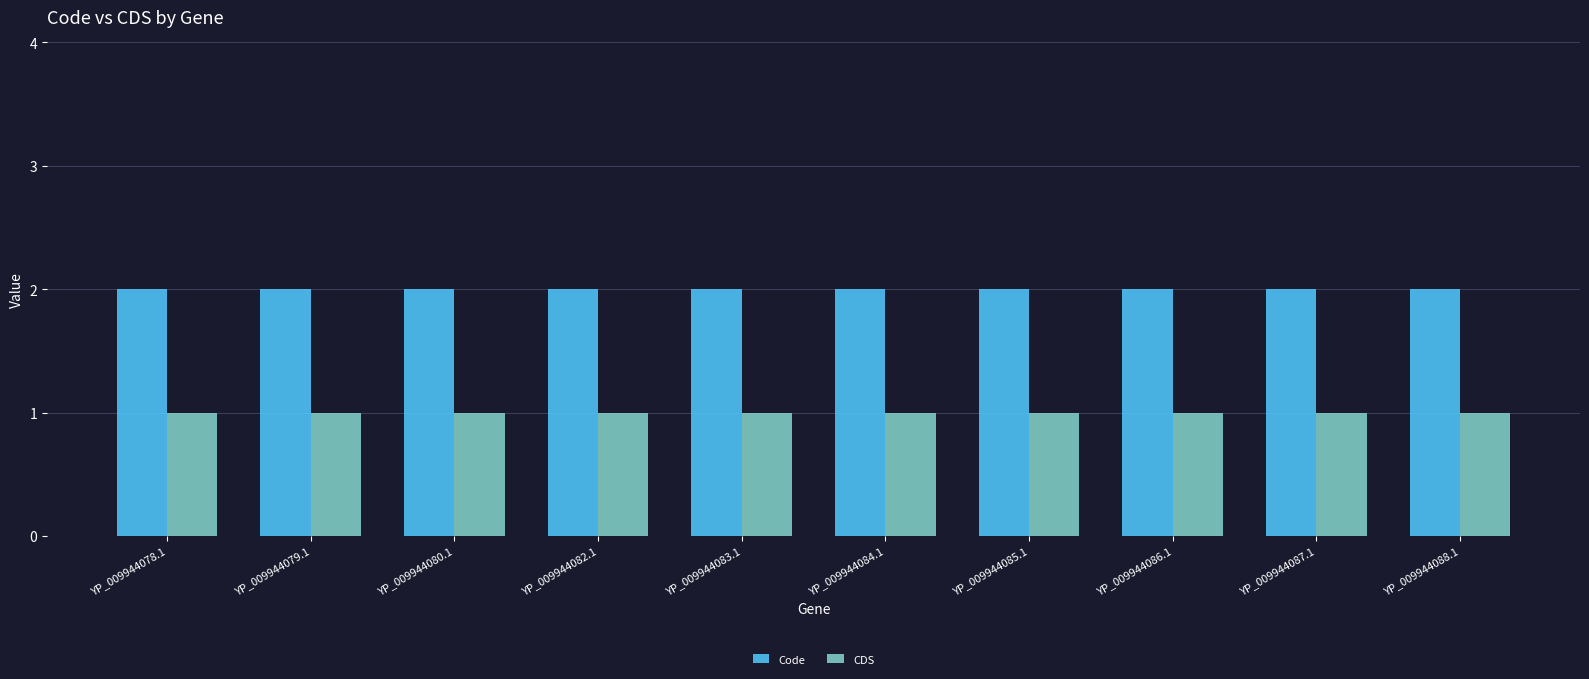

What is the value of the Code bar at the 5th from the left?

2